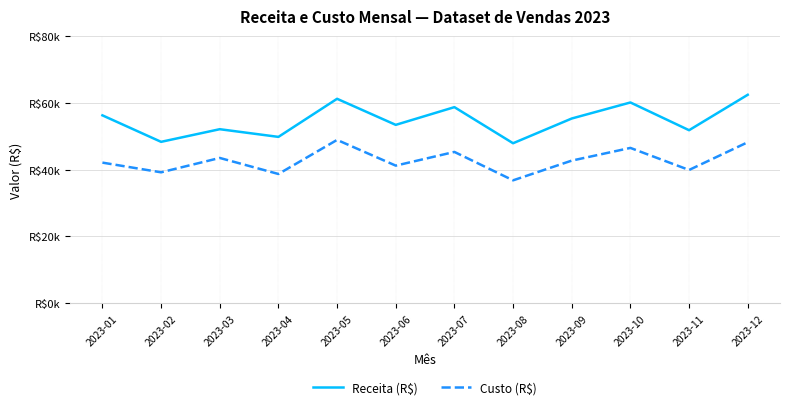

What is the sum of the Custo (R$) values at 2023-08 and 2023-06?

78000